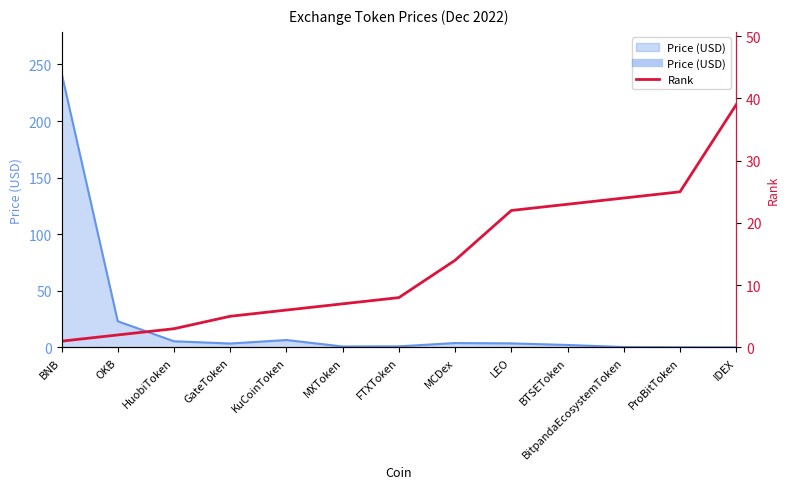

Reading left to right, what are all the values shown in this chart?

1	2	3	5	6	7	8	14	22	23	24	25	39